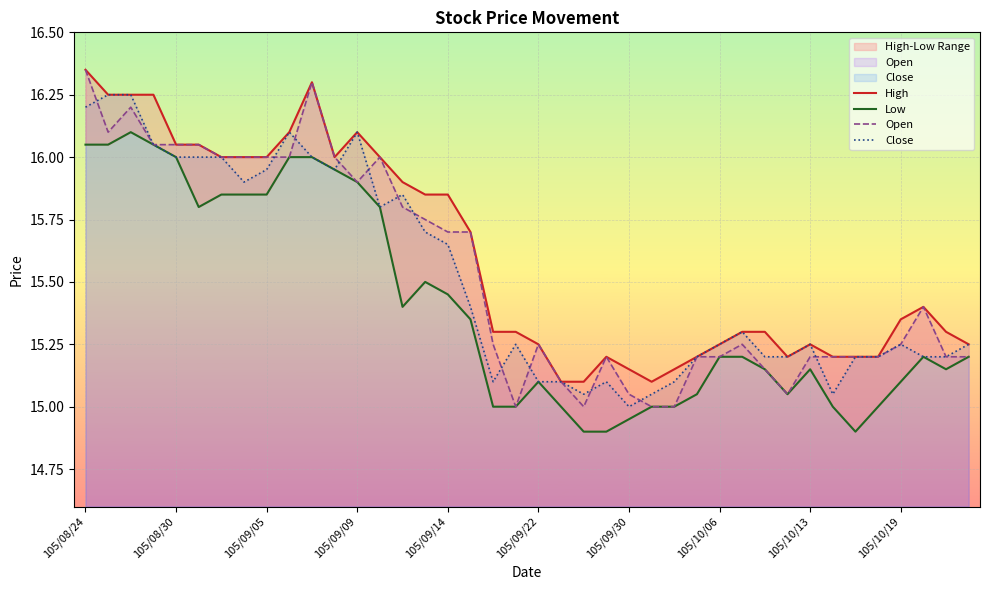

Rank the series at 26 from lowest to highest value.

Low, Open, Close, High